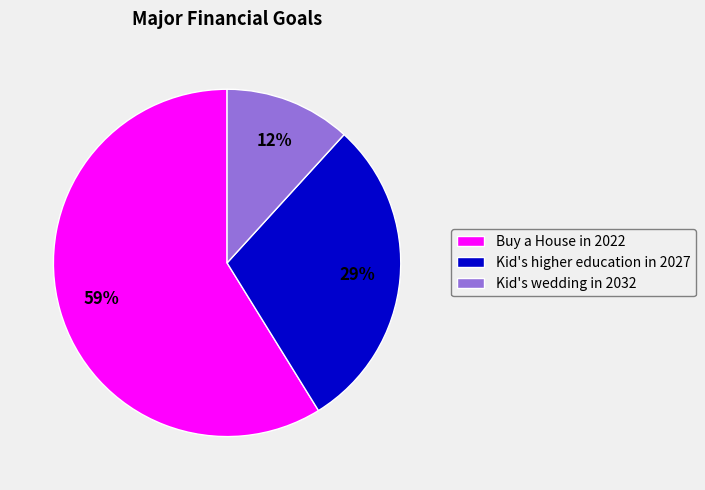

To the nearest percent, what is the difference between the largest and smallest slice percentages?

47%